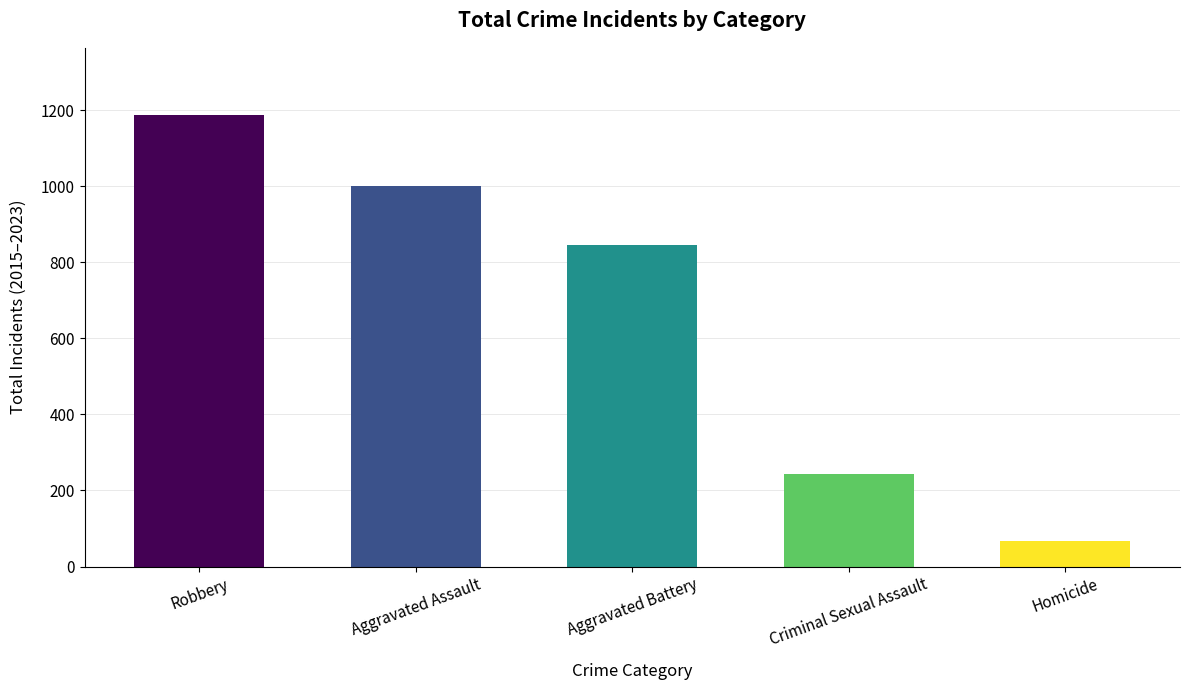

Reading left to right, what are all the values shown in this chart?

1186	1001	846	243	67